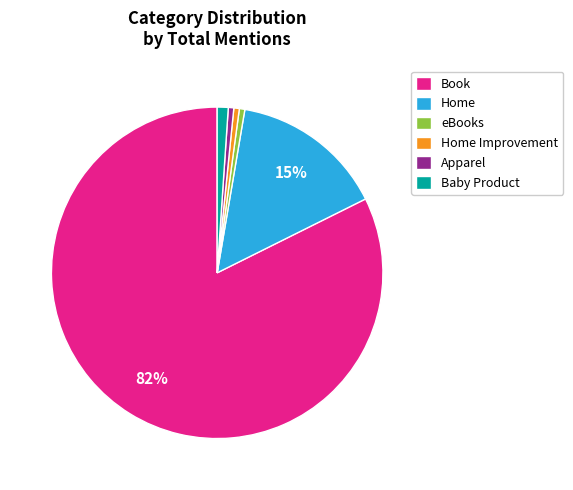

What percentage is the eBooks slice, to the nearest percent?

1%